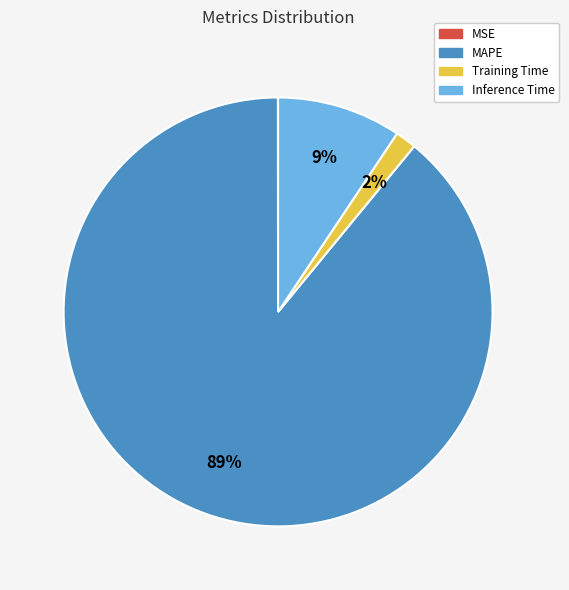

What percentage is the Training Time slice, to the nearest percent?

2%